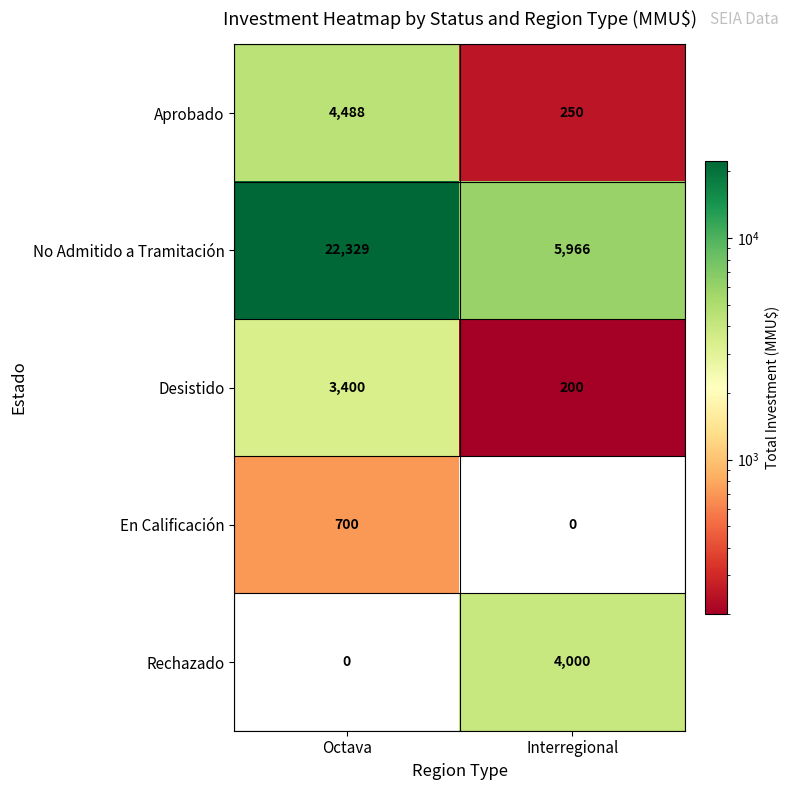

Rank the series by their maximum value, from lowest to highest.

En Calificación, Desistido, Rechazado, Aprobado, No Admitido a Tramitación